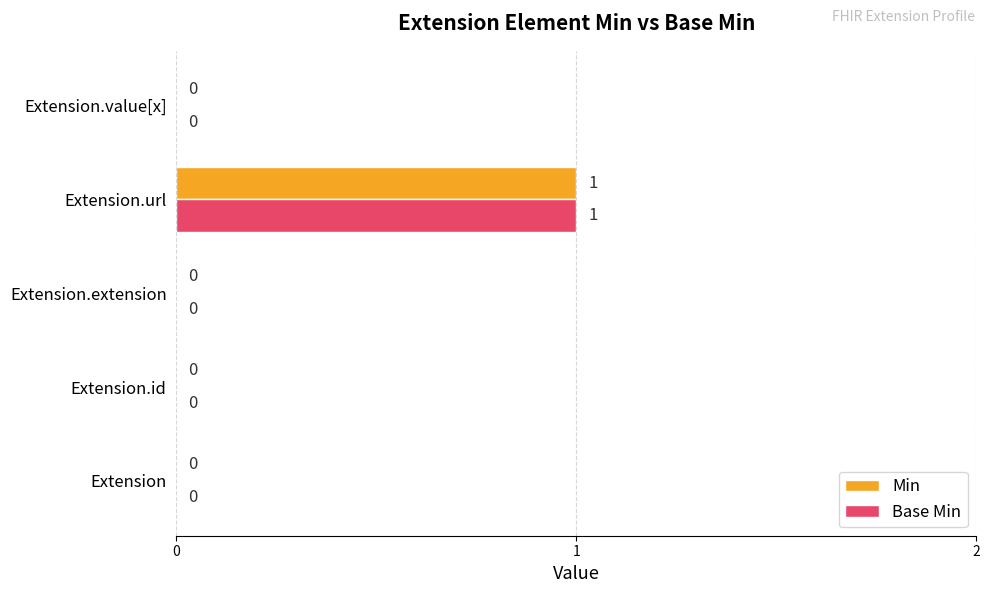

Is it true that Min equals 2 at Extension.url?

False